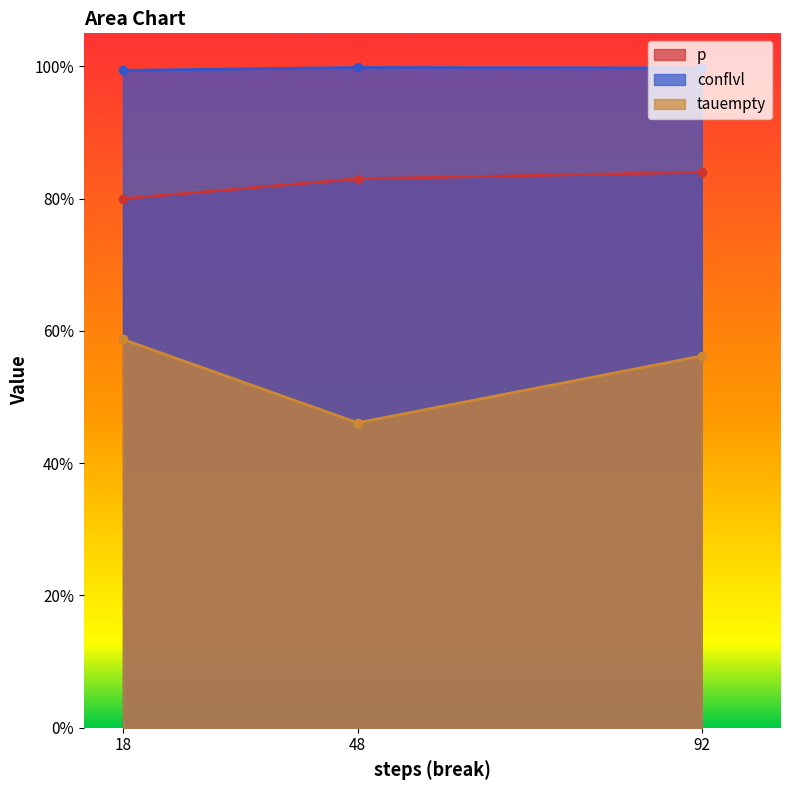

Which category has the lowest value across all series?

48